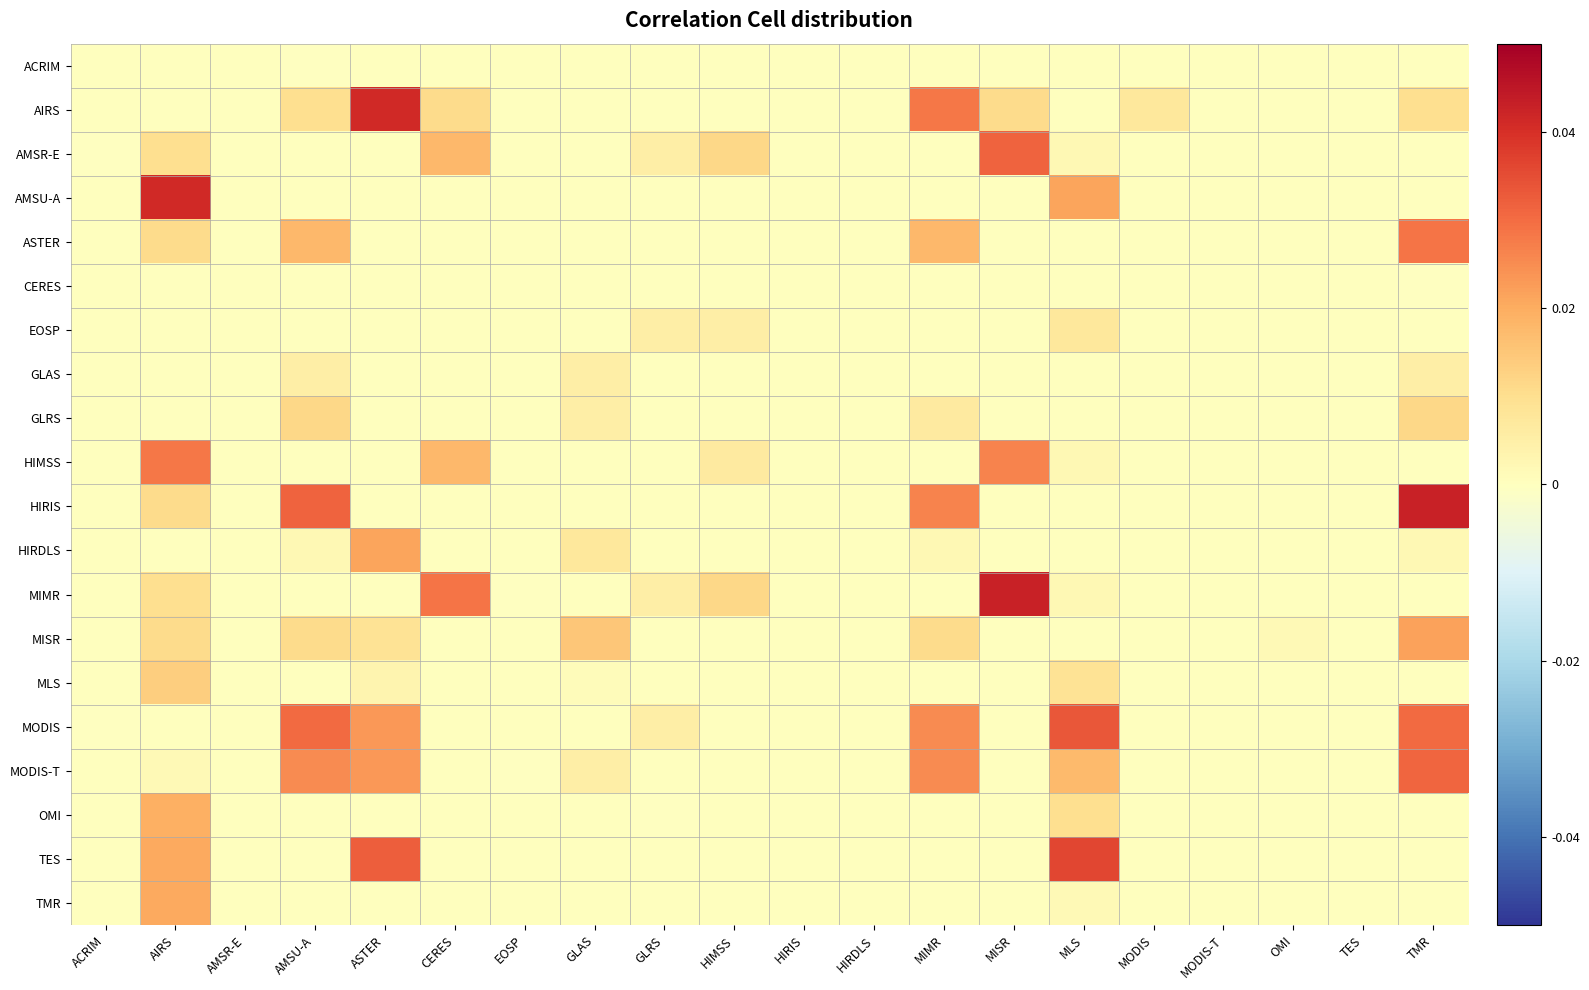

Count the number of data series in this chart.

20